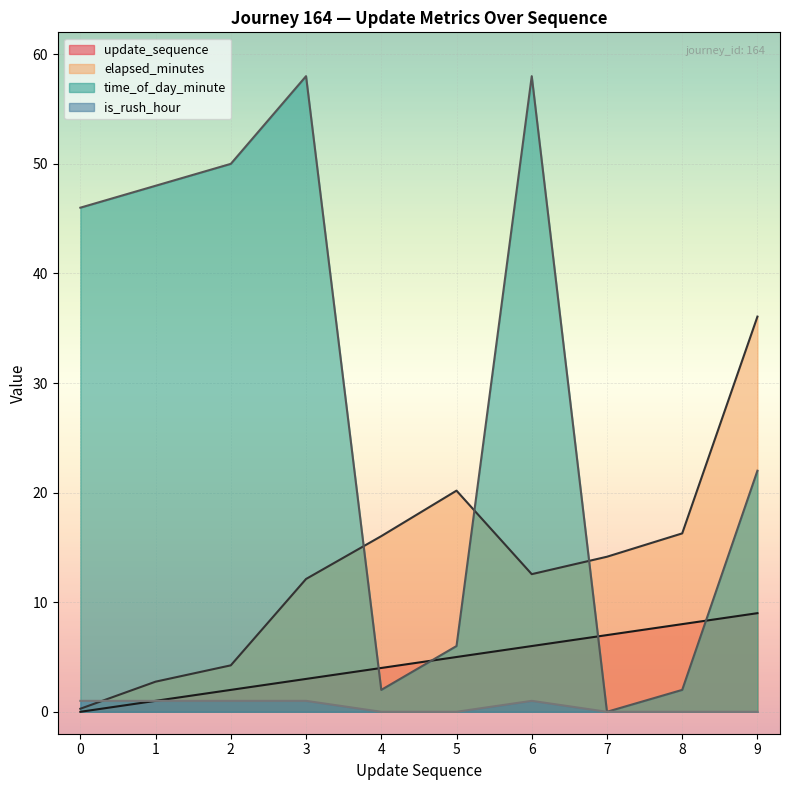

True or false: update_sequence has more than 0 points higher than both neighbors.

False